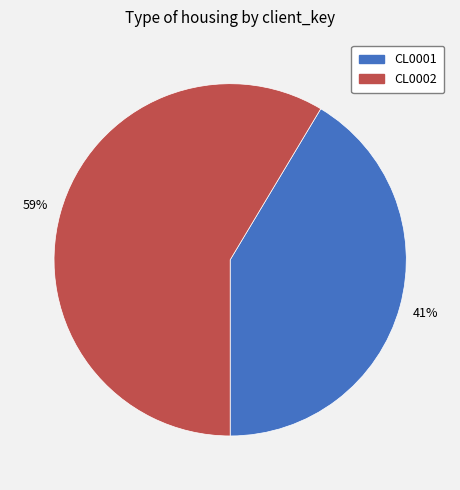

To the nearest percent, what portion does CL0001 represent?

41%